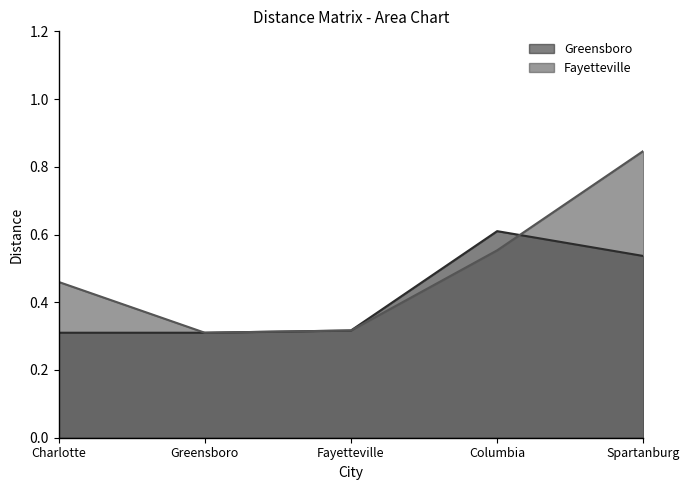

Reading right to left, transcribe all the data shown in this chart.

Greensboro: Spartanburg=0.5	Columbia=0.6	Fayetteville=0.3	Greensboro=0.3	Charlotte=0.3
Fayetteville: Spartanburg=0.8	Columbia=0.6	Fayetteville=0.3	Greensboro=0.3	Charlotte=0.5